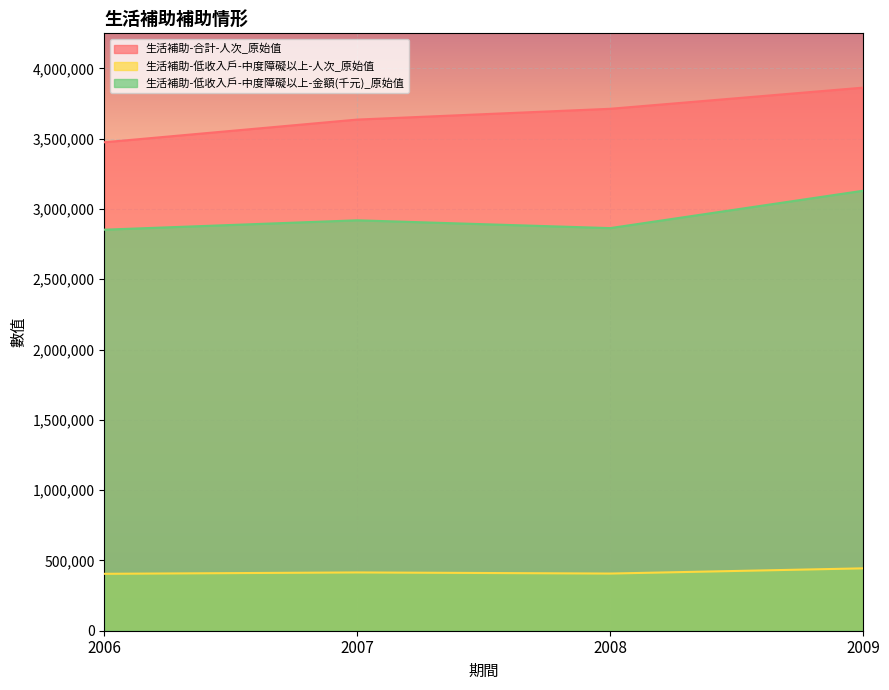

Which series has the largest total across all categories?

生活補助-合計-人次_原始值